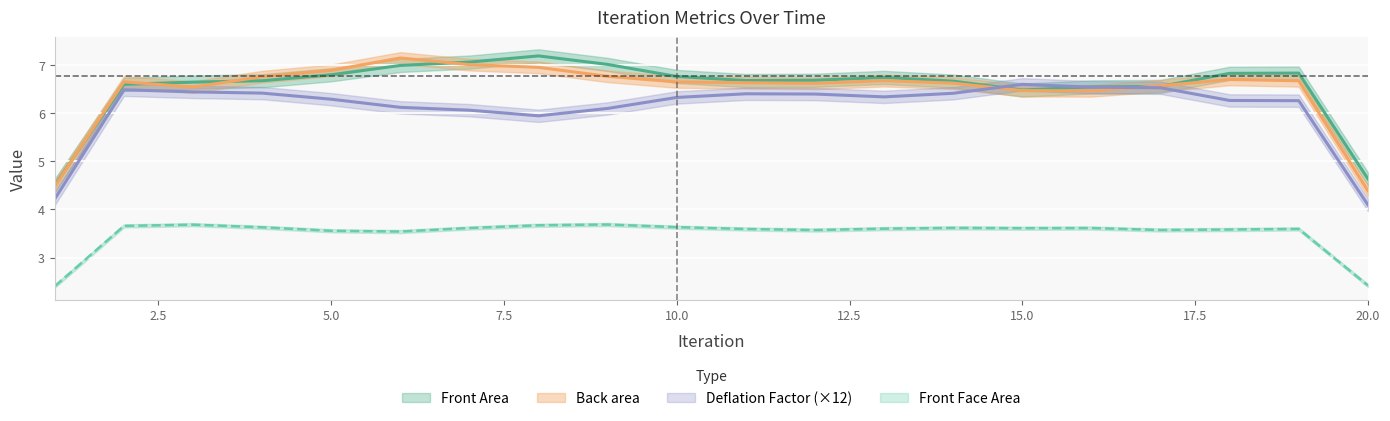

What is the value of the Front Face Area point at the 2nd from the left?

3.6